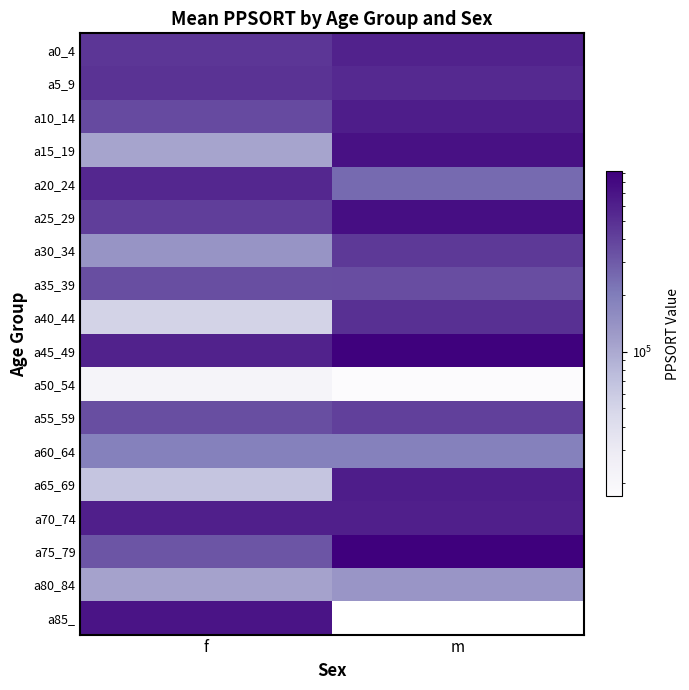

Between m and f, which is larger?

m